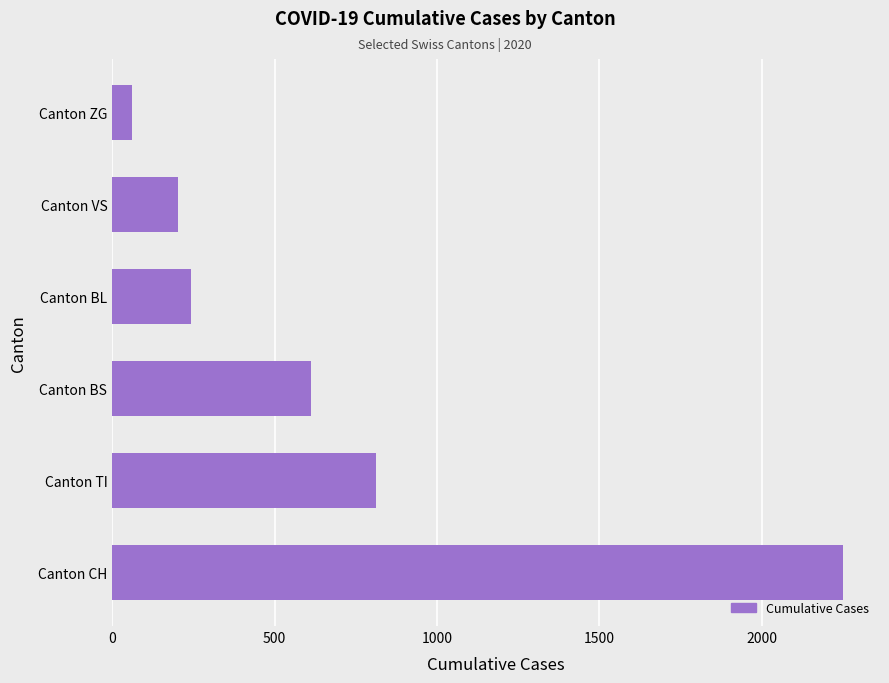

At which category does the chart reach its minimum across all series?

Canton ZG